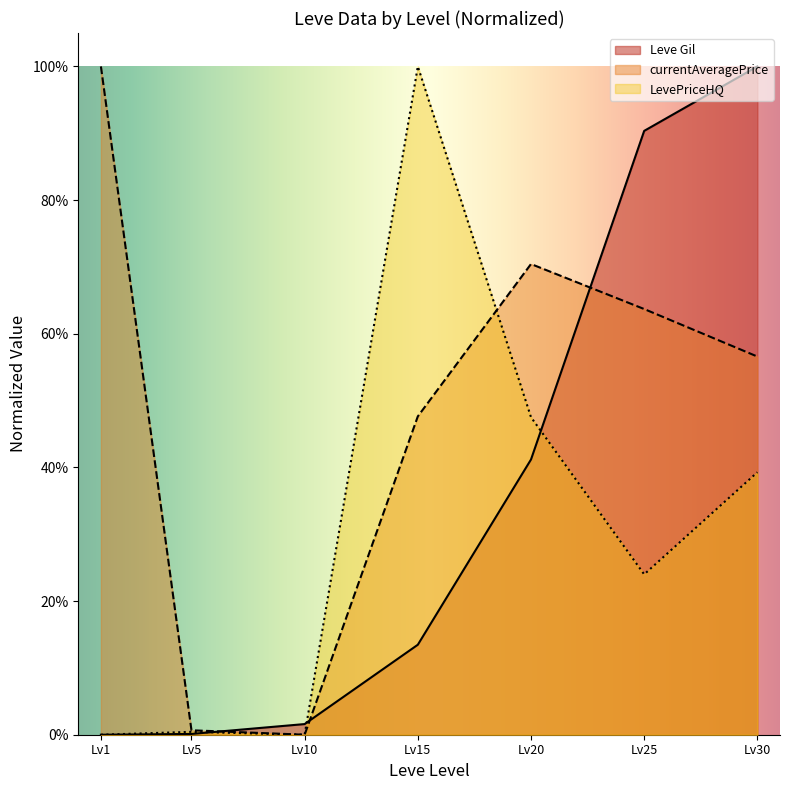

Which series has the widest spread of values?

Leve Gil